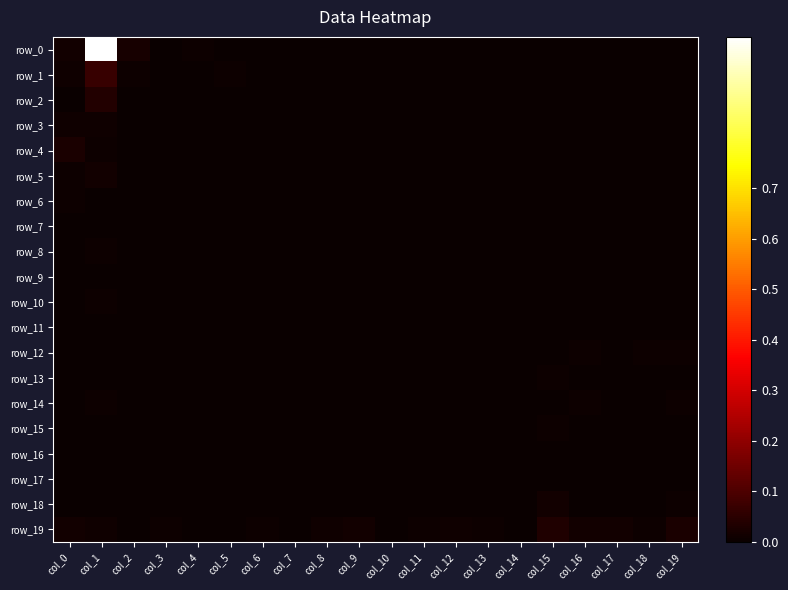

How many data points in row_14 are above 0?

6